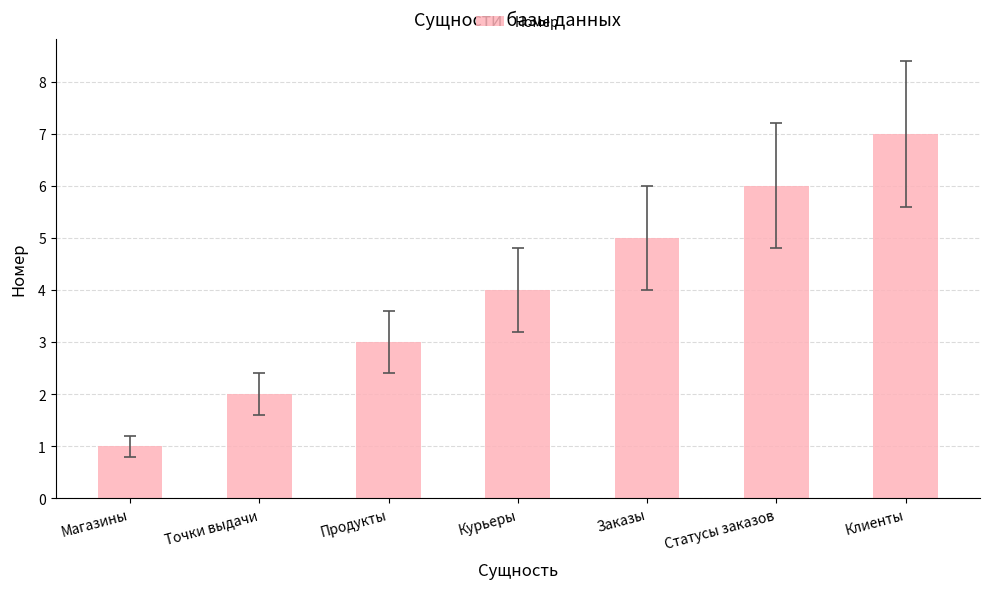

Where is the data nearest to the value 4?

Курьеры